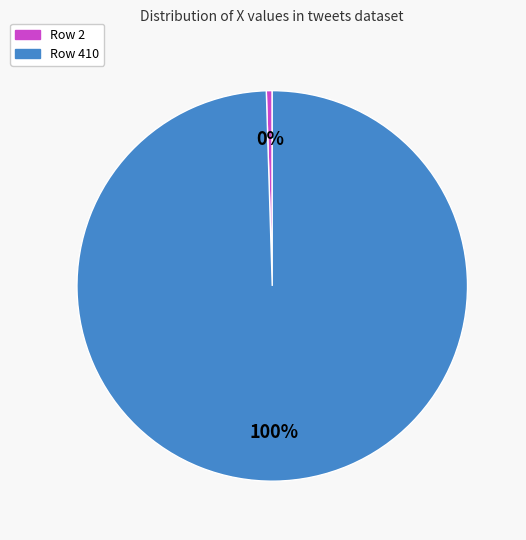

Is there any slice that represents more than half of the pie?

Yes